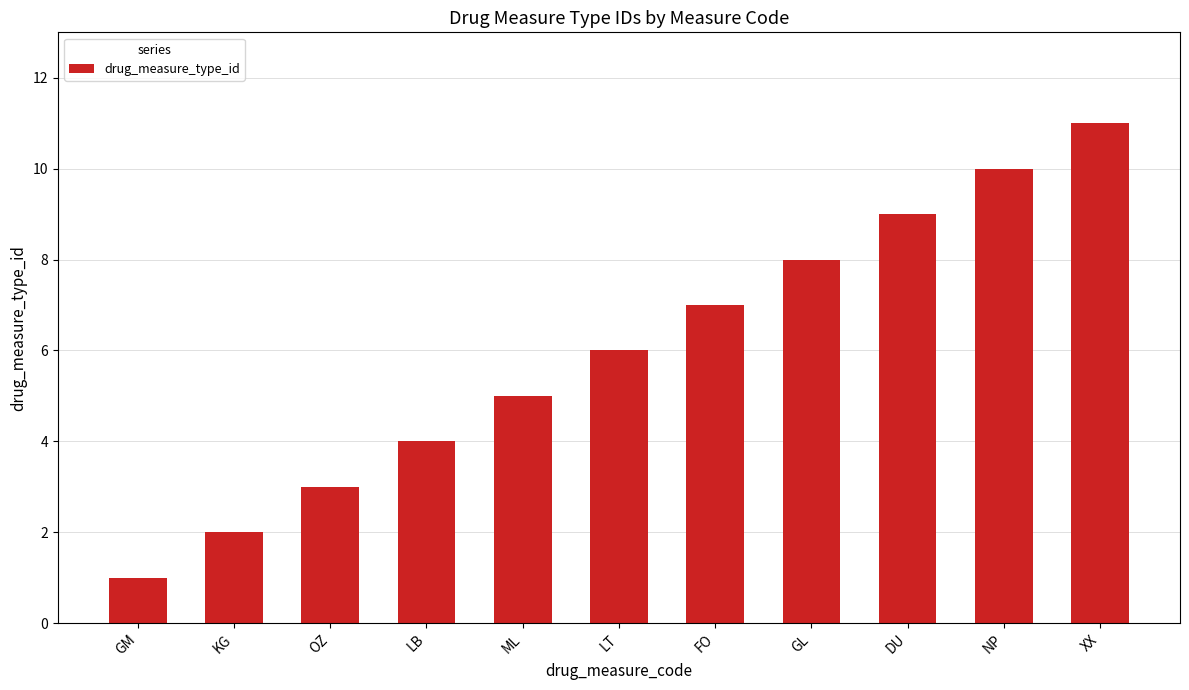

Rank the categories by value from highest to lowest.

XX, NP, DU, GL, FO, LT, ML, LB, OZ, KG, GM